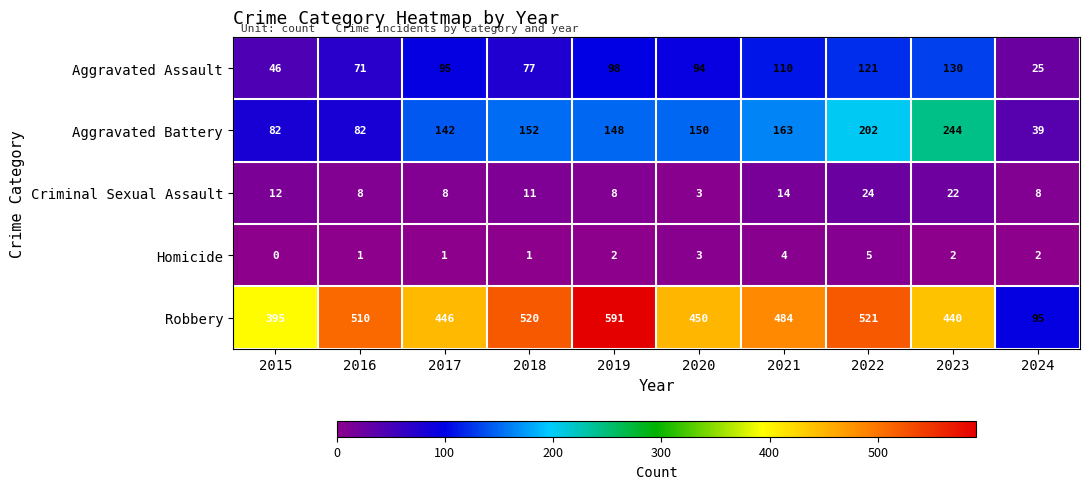

True or false: Aggravated Battery has a value of 220 at 2019.

False